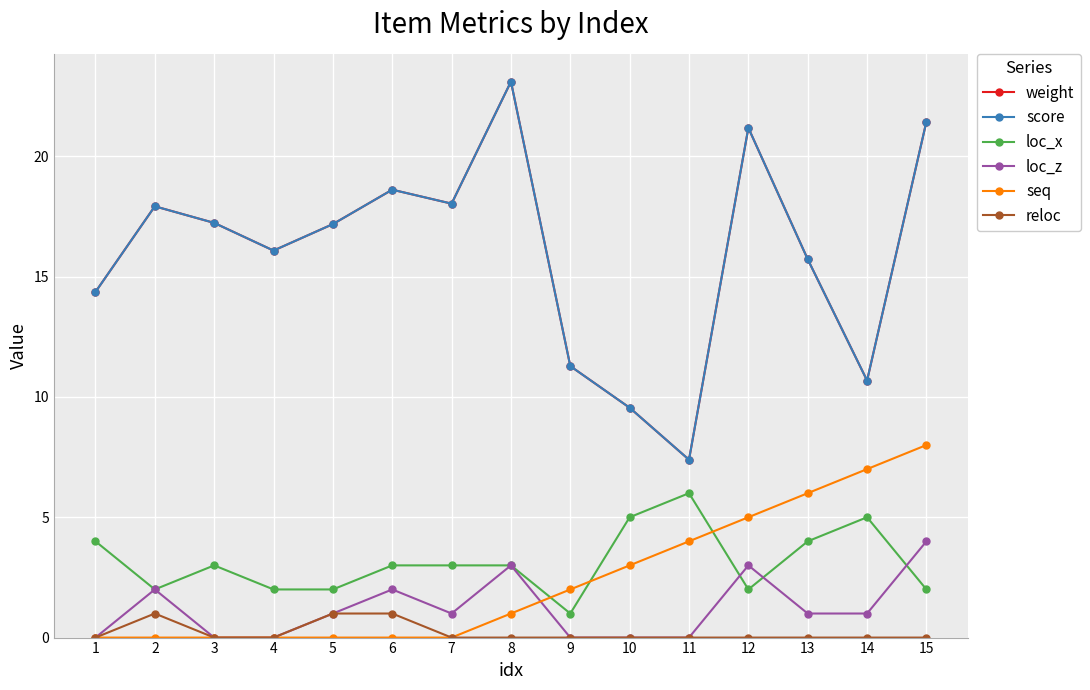

At which category is the sum across all series the highest?

15